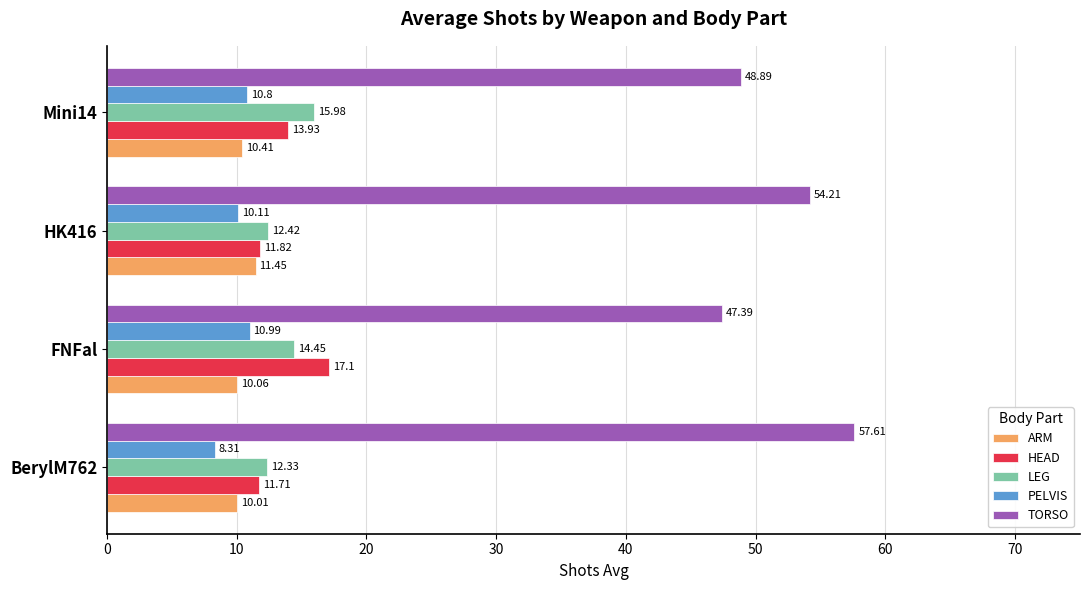

What is the total value across all series at Mini14?

100.0